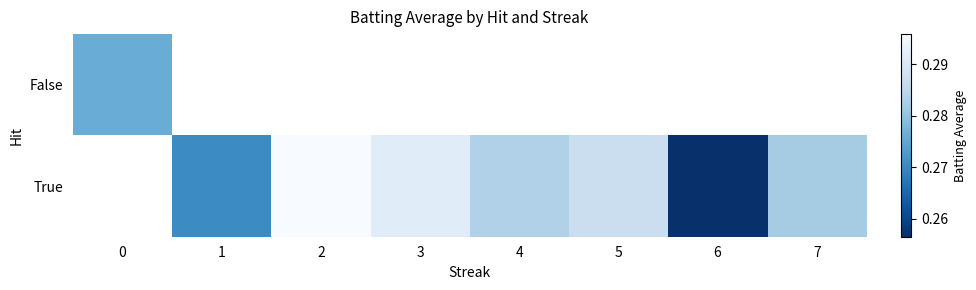

The True series shows 0.4 at 1. True or false?

False